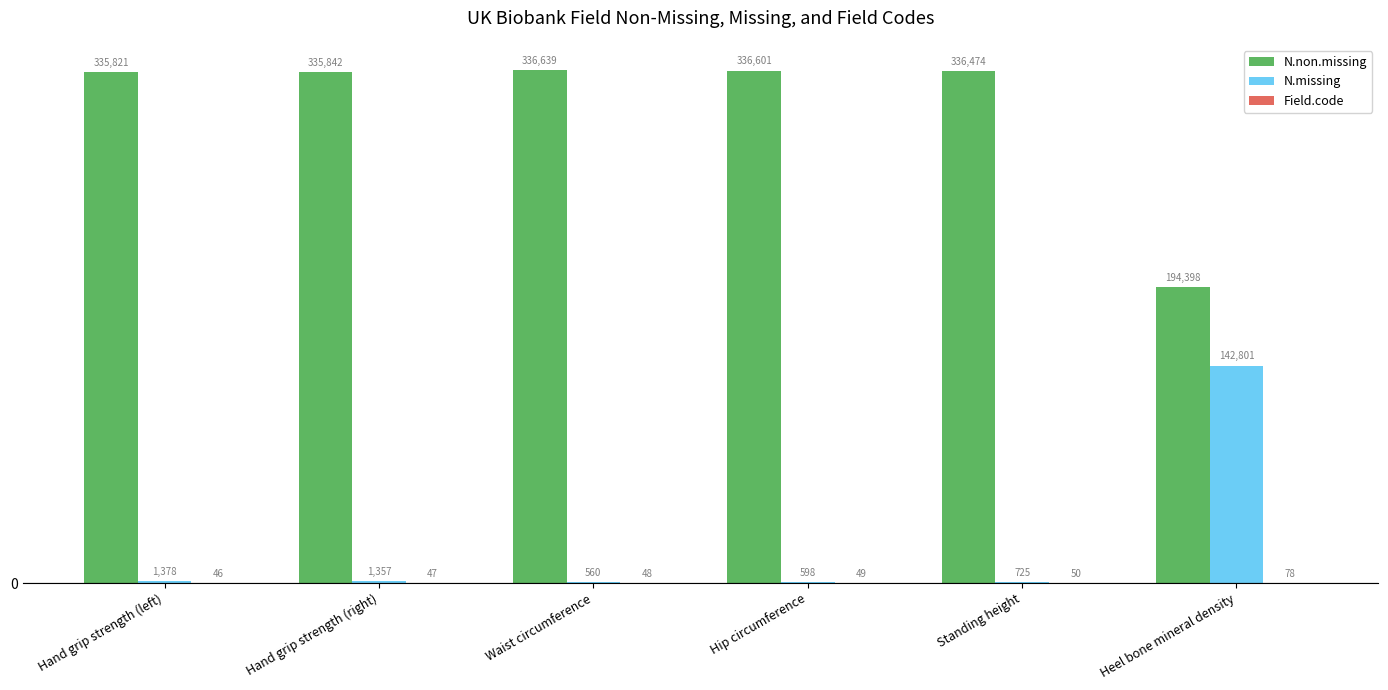

What is the sum of all N.missing values?

147419